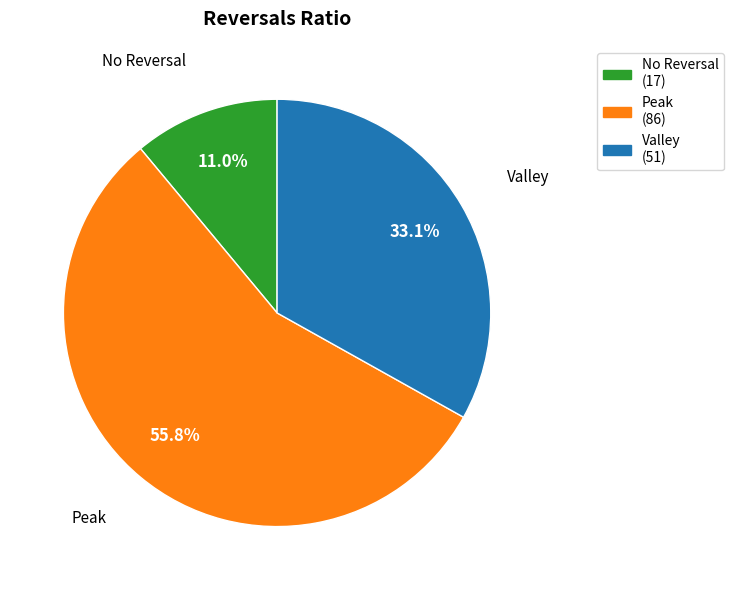

Rank the categories by value from highest to lowest.

Peak, Valley, No Reversal